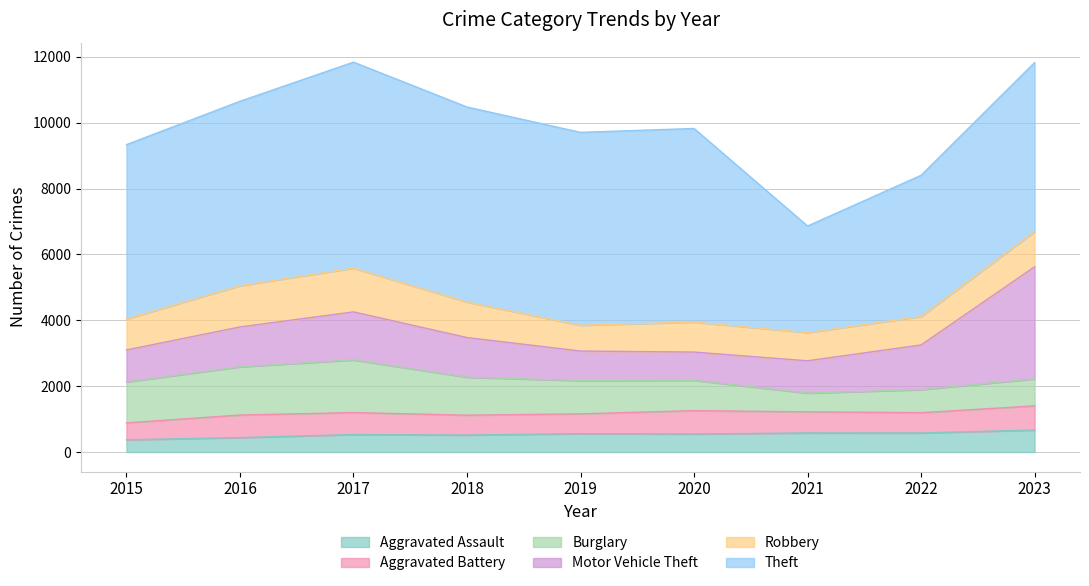

True or false: Theft has more than 0 points higher than both neighbors.

True